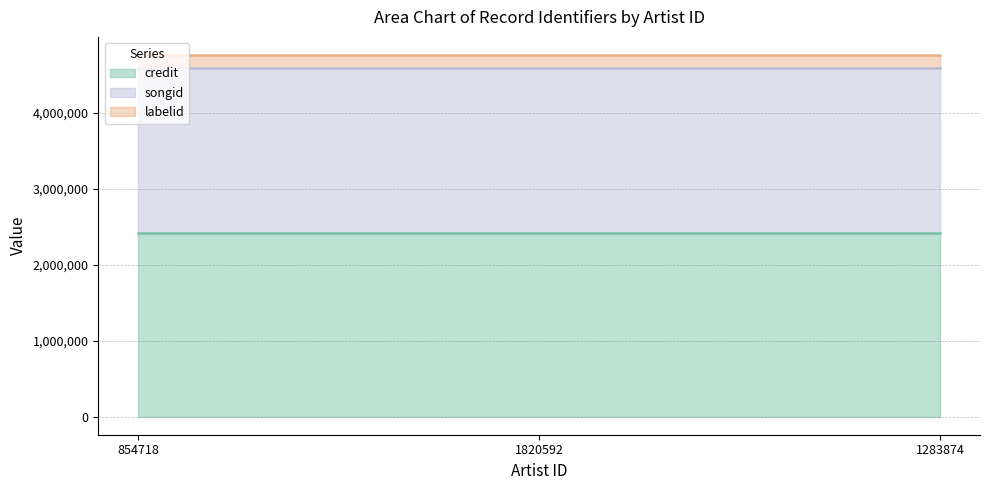

At which category is the sum across all series the highest?

854718